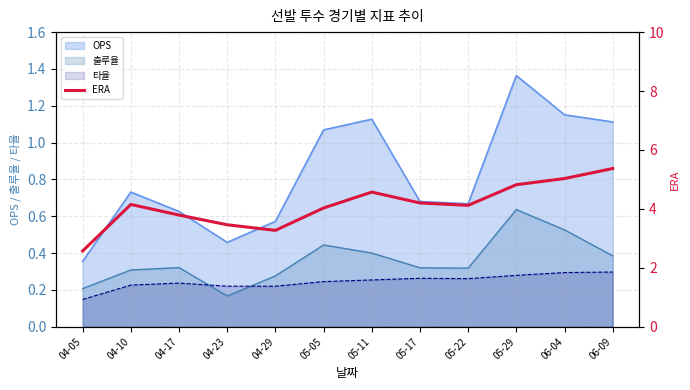

Reading left to right, list all the values displayed in this chart.

2.6	4.2	3.8	3.5	3.3	4.0	4.6	4.2	4.1	4.8	5.0	5.4